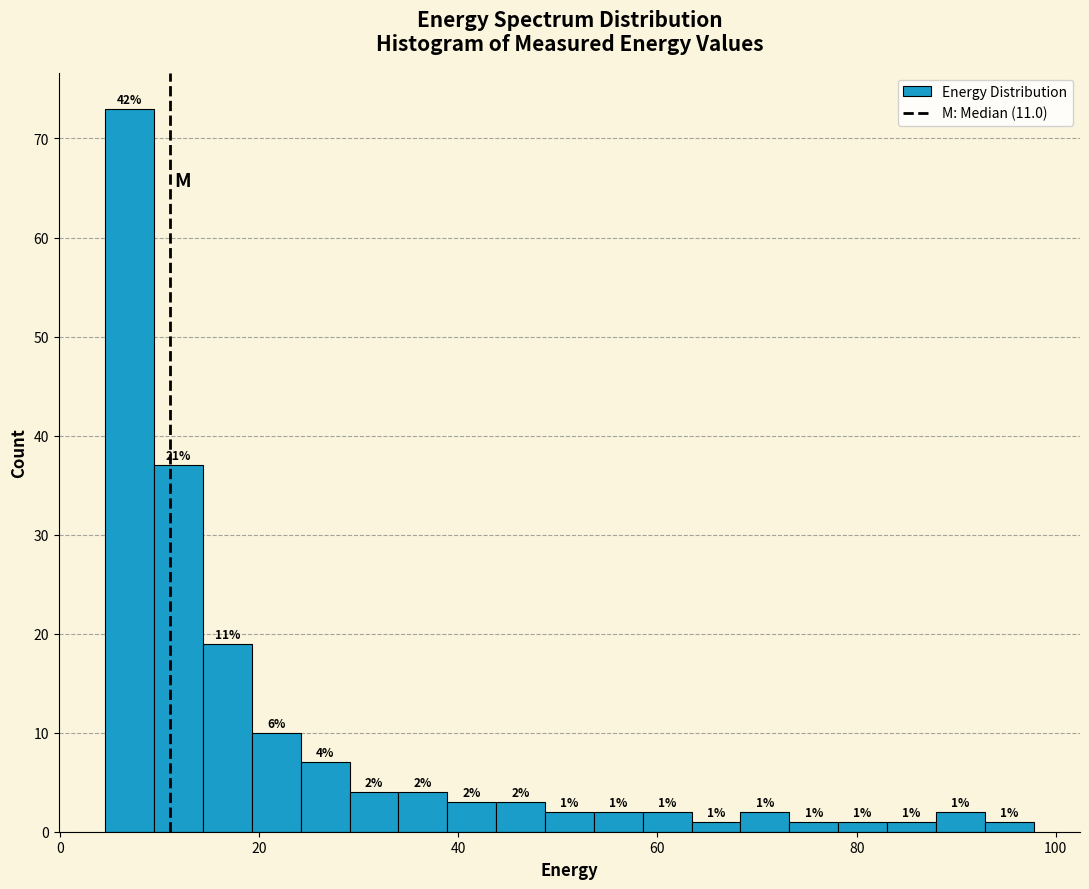

Read against the x-axis, roughly where is the centre of the tallest bar?

6